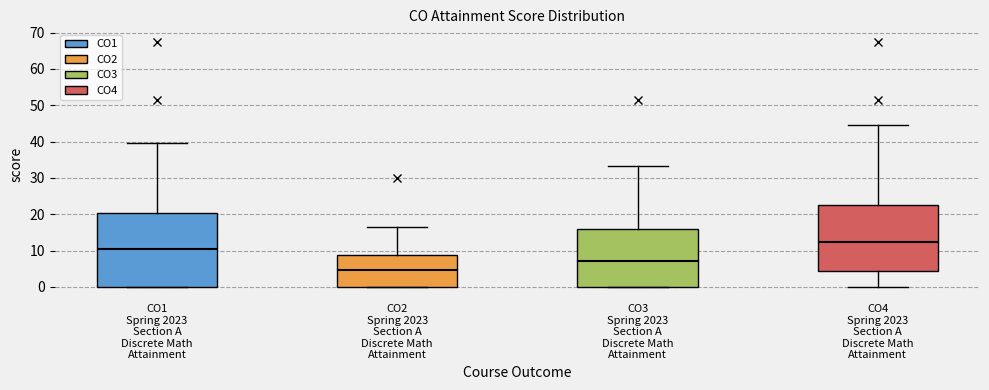

Where is the lower edge of the box for CO2 Spring 2023 Section A Discrete Math Attainment on the y-axis? The values are not printed on the chart, so give them approximately, as read against the axis.

0